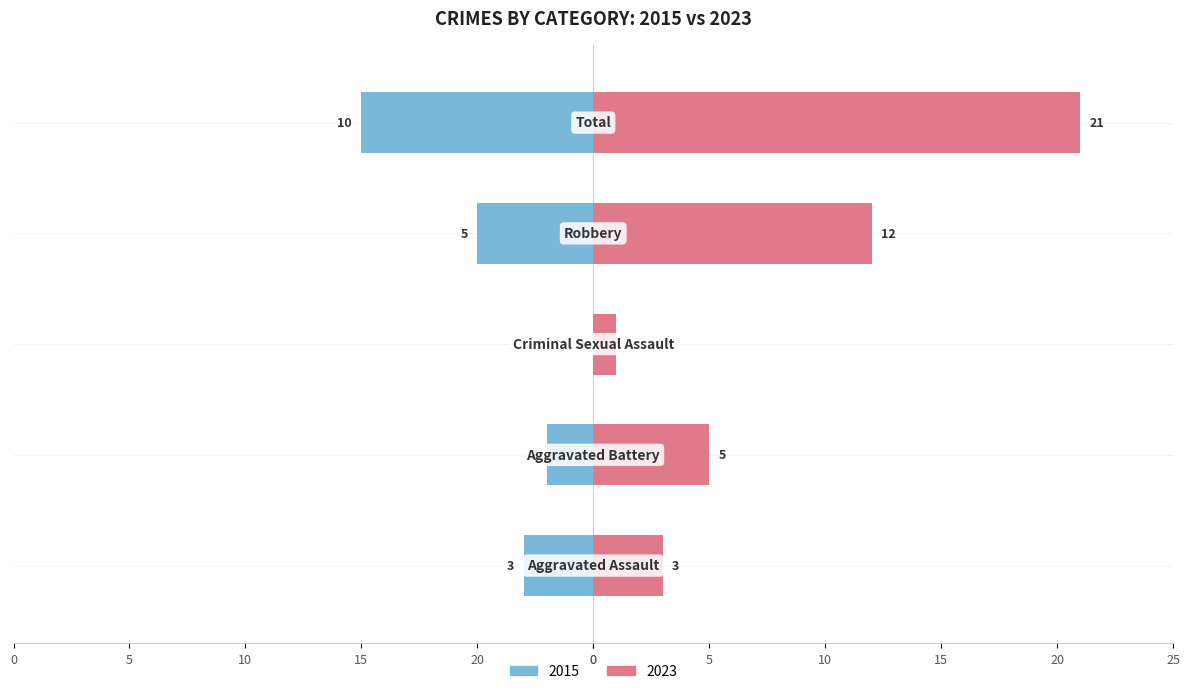

List the series in order of their peak value, lowest first.

Left, Right